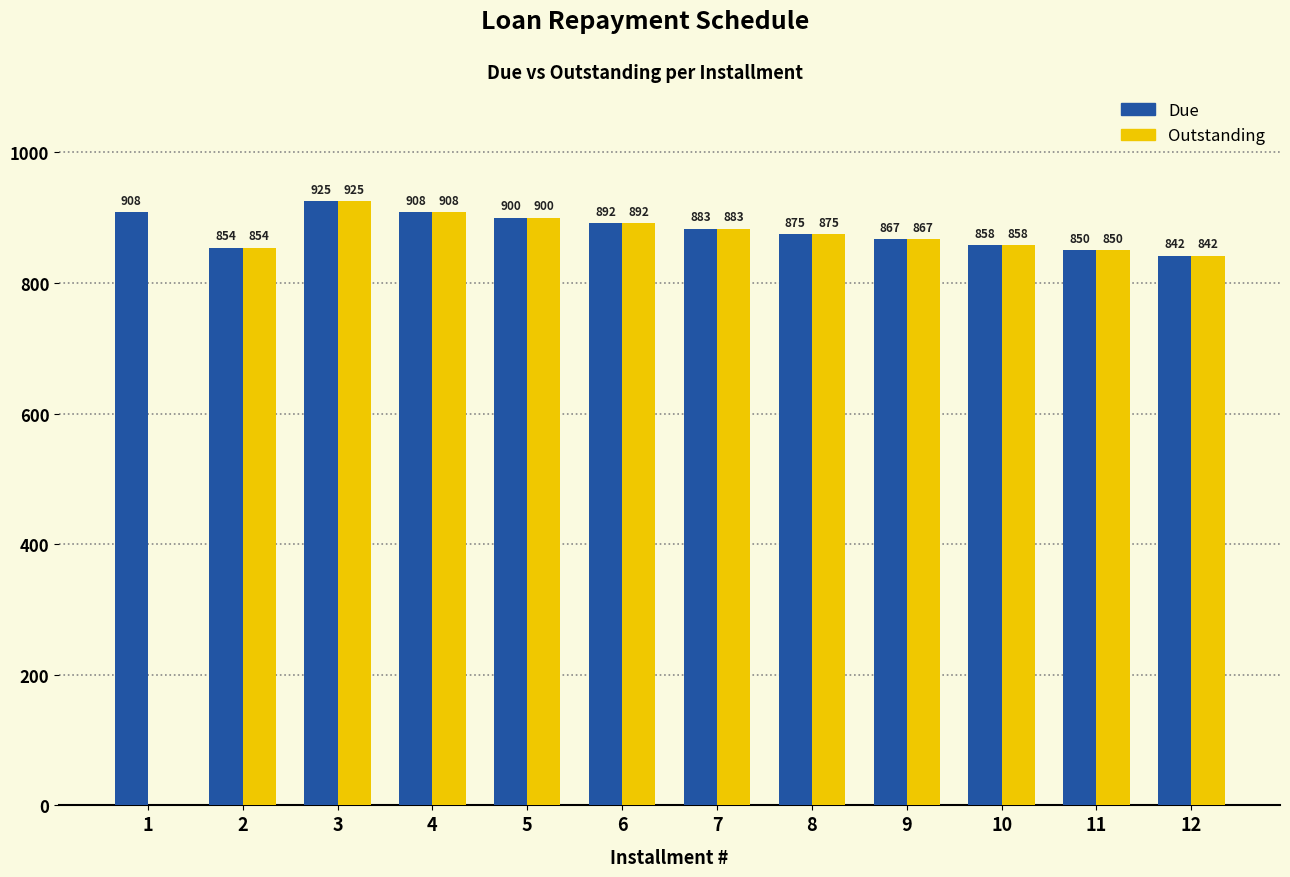

Which category has the highest value in the Due series?

3